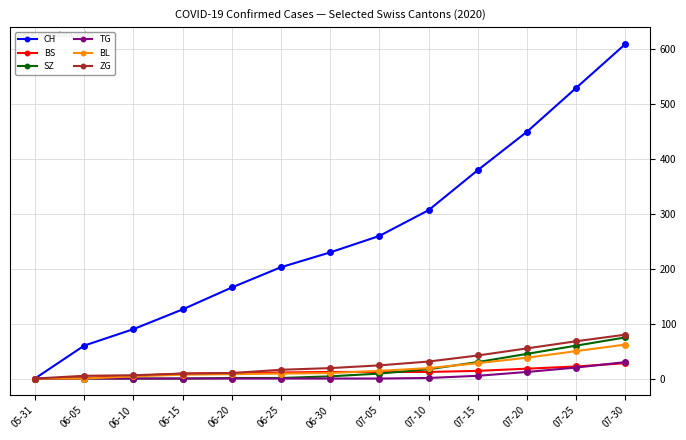

Is it true that BL equals 9 at 06-25?

True